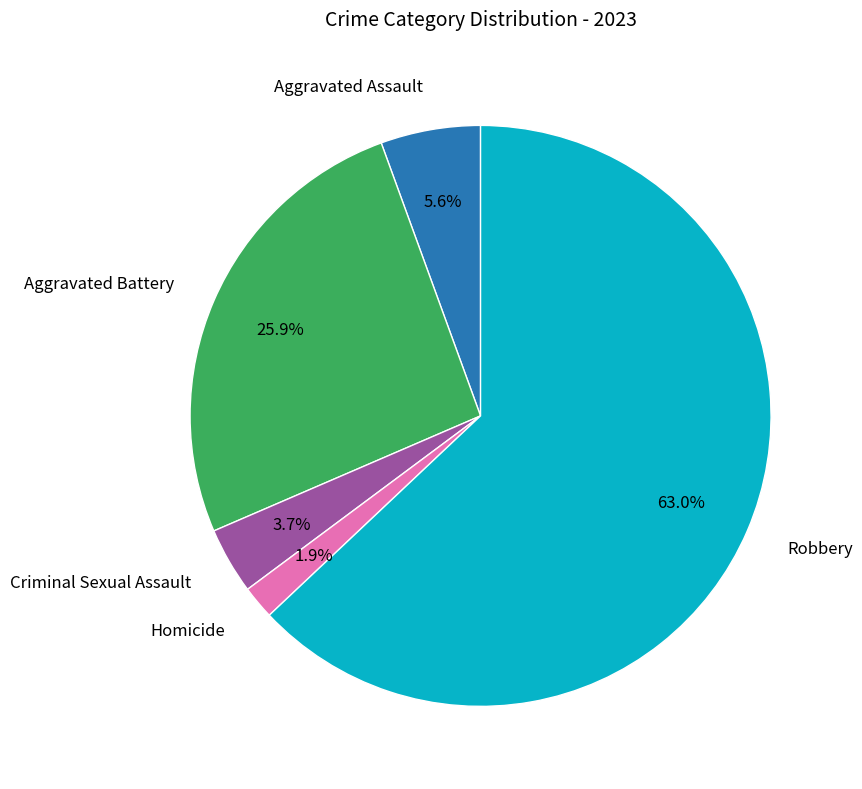

Which category has the smallest portion of the pie?

Homicide